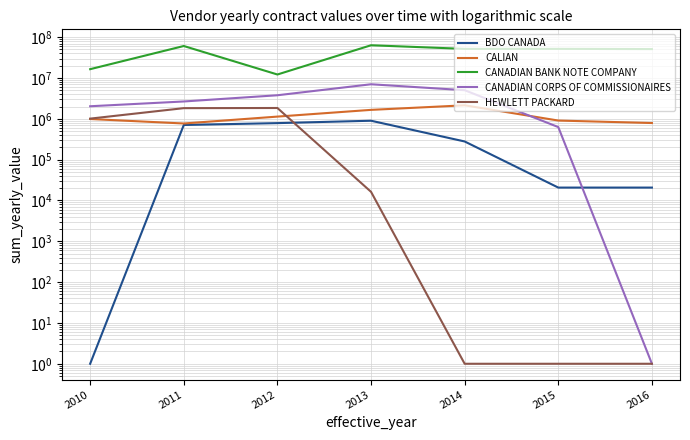

Does the chart display data point markers on the line(s)?

No